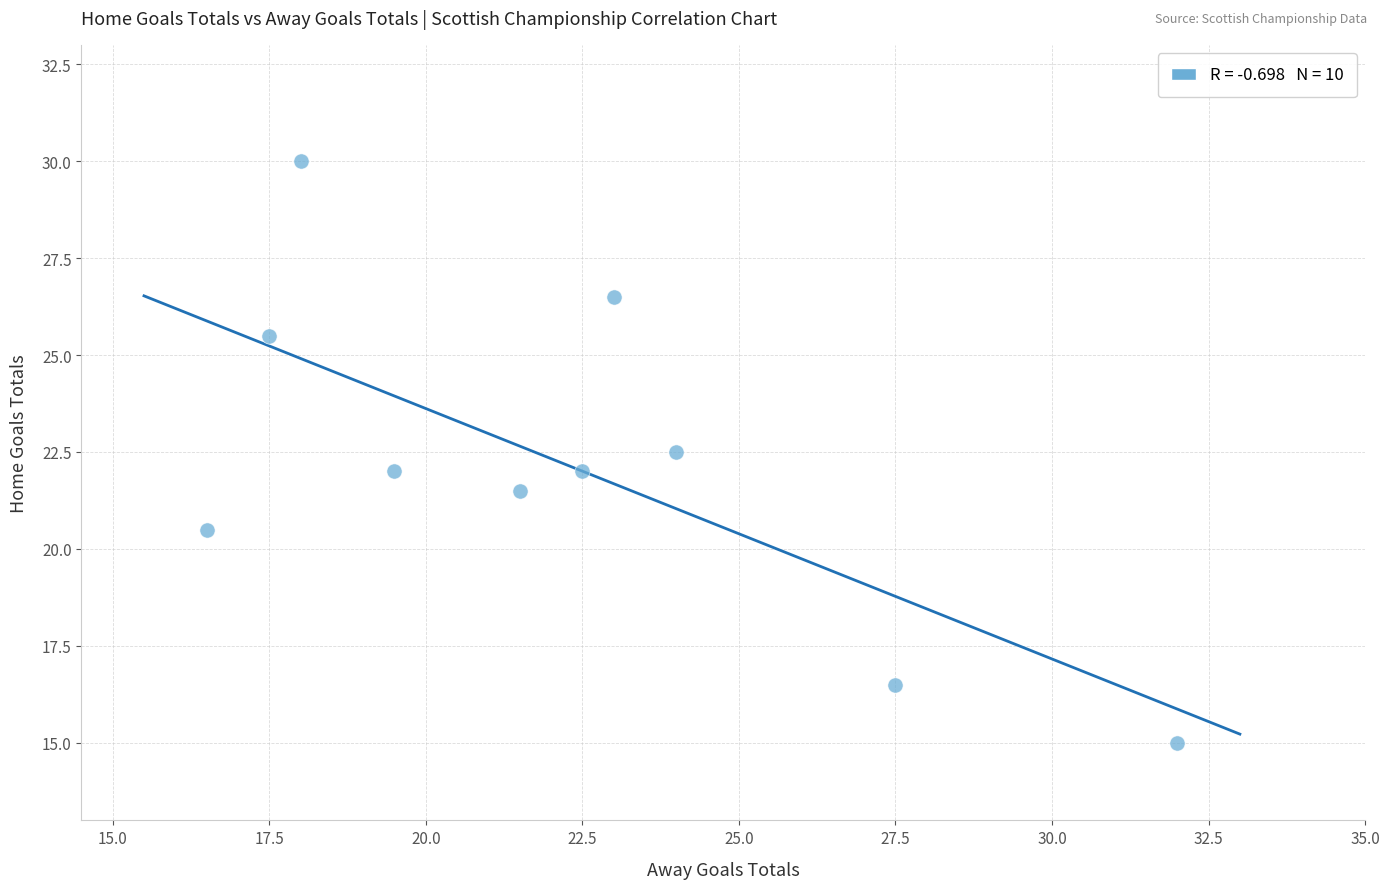

What is the average X value?

22.2